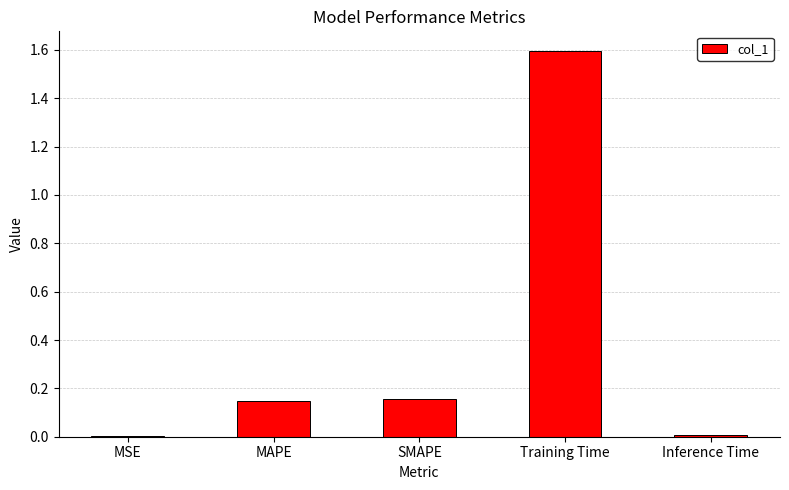

Which label corresponds to the largest value in the chart?

Training Time